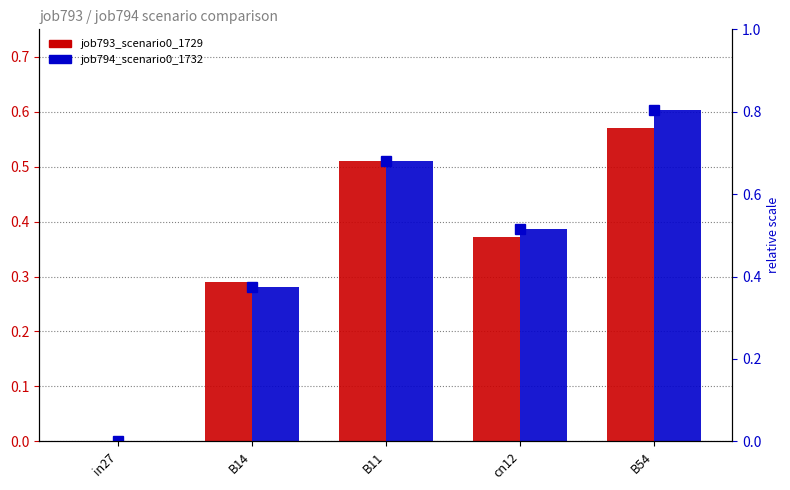

True or false: job794_scenario0_1732 has a value of 0.3 at B14.

True